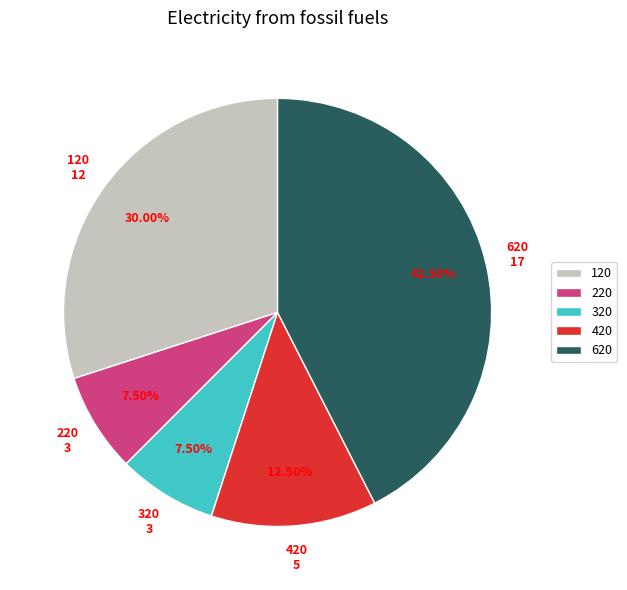

Does any single category account for the majority?

No